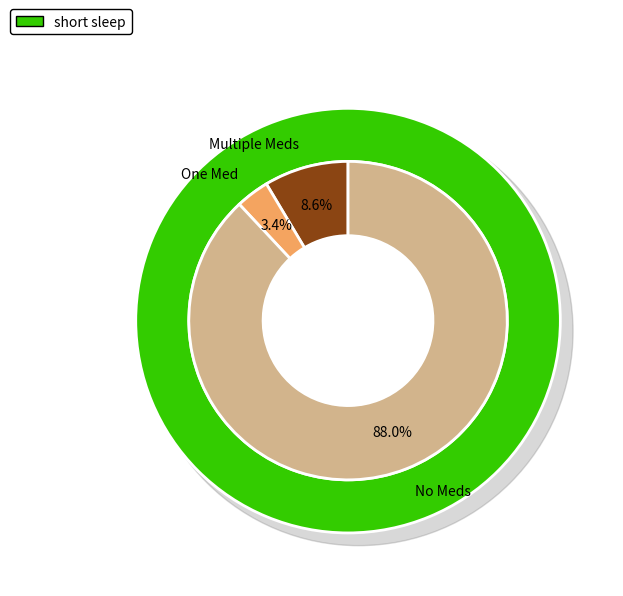

Is there a majority slice in this chart?

No